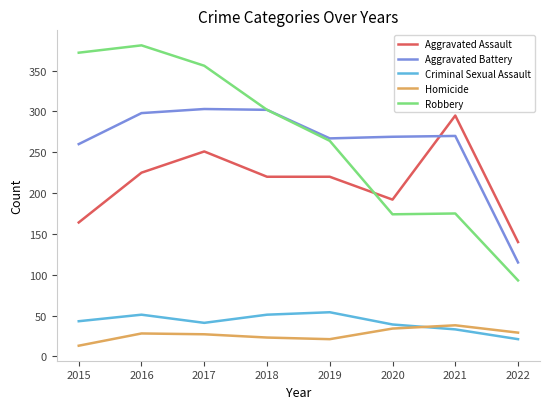

What is the maximum value shown in the chart?

381